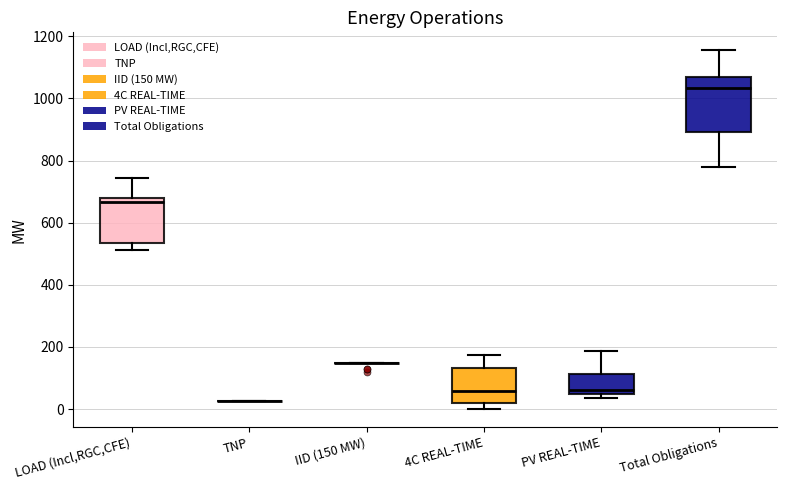

Reading left to right, transcribe this box plot: for each box, give where its median line is, the range the box spans, and where its two whiskers end, as read against the y-axis. The values are not printed on the chart, so give them approximately, as read against the axis.

LOAD (Incl,RGC,CFE): median 660, box 540 to 680, whiskers 520 to 740
TNP: box collapsed to a line at 20, whiskers 20 to 20
IID (150 MW): box collapsed to a line at 160, whiskers 160 to 160
4C REAL-TIME: median 60, box 20 to 140, whiskers 0 to 180
PV REAL-TIME: median 60 (just above the box's lower edge), box 60 to 120, whiskers 40 to 180
Total Obligations: median 1040, box 900 to 1080, whiskers 780 to 1160